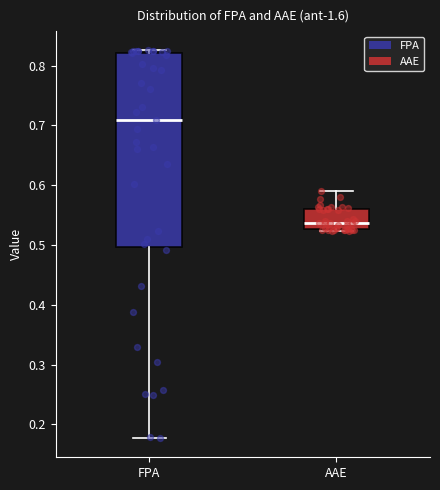

Reading left to right, transcribe this box plot: for each box, give where its median line is, the range the box spans, and where its two whiskers end, as read against the y-axis. The values are not printed on the chart, so give them approximately, as read against the axis.

FPA: median 0.71, box 0.50 to 0.82, whiskers 0.18 to 0.83
AAE: median 0.54, box 0.53 to 0.56, whiskers 0.52 to 0.59